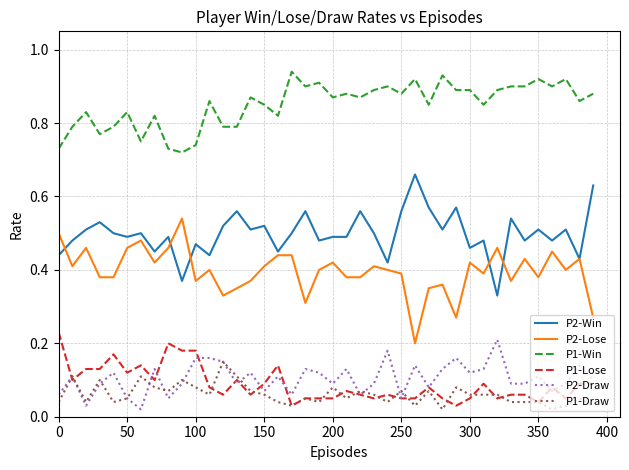

Rank the series by their maximum value, from highest to lowest.

P1-Win, P2-Win, P2-Lose, P1-Lose, P2-Draw, P1-Draw